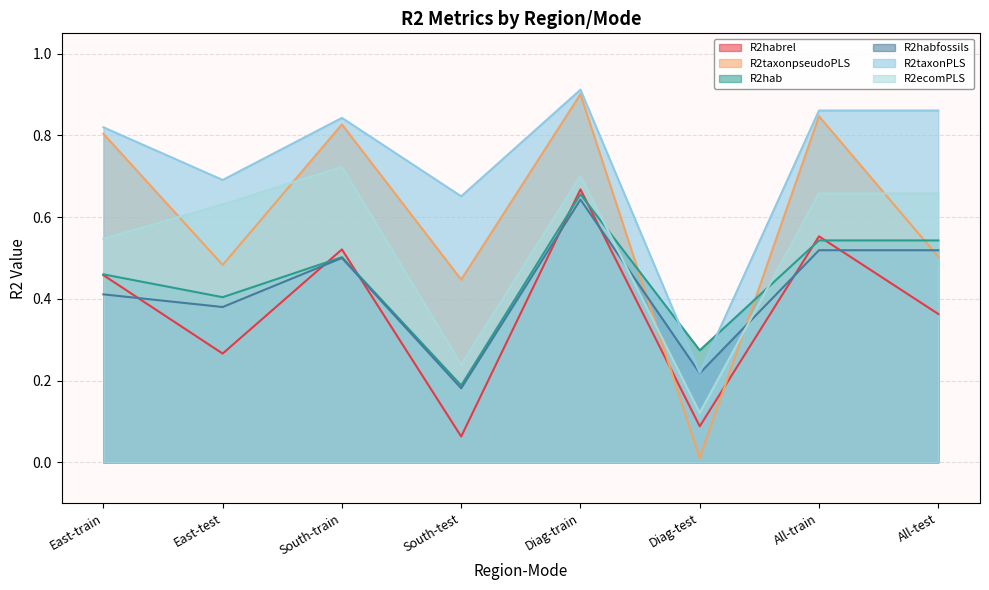

Which label corresponds to the largest value in the chart?

Diag-train